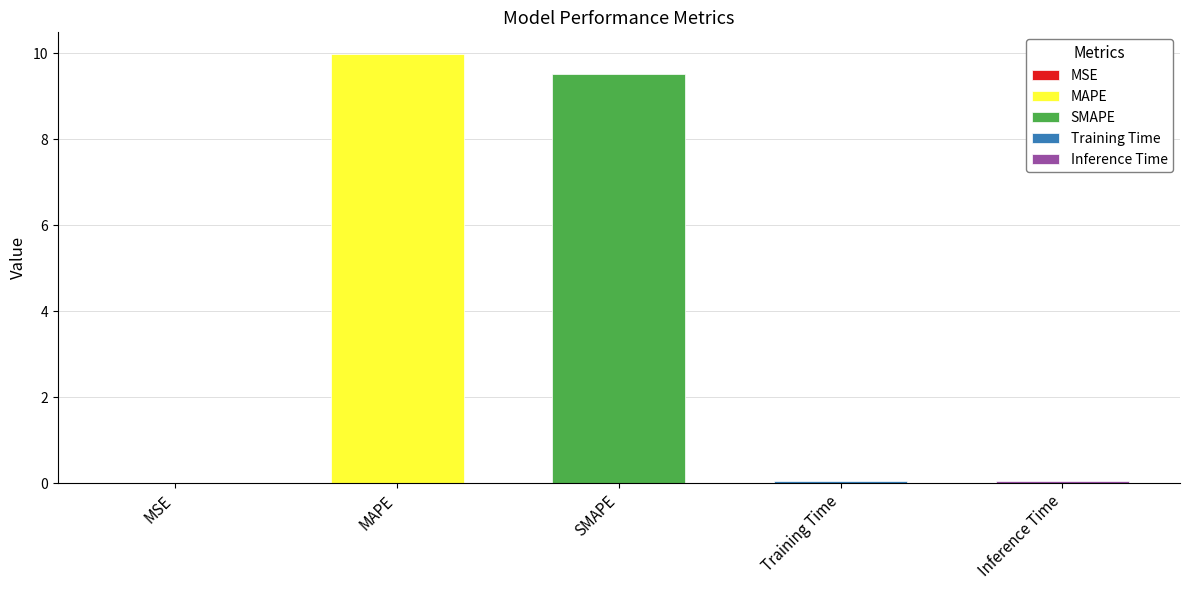

What position from the left is Training Time?

4